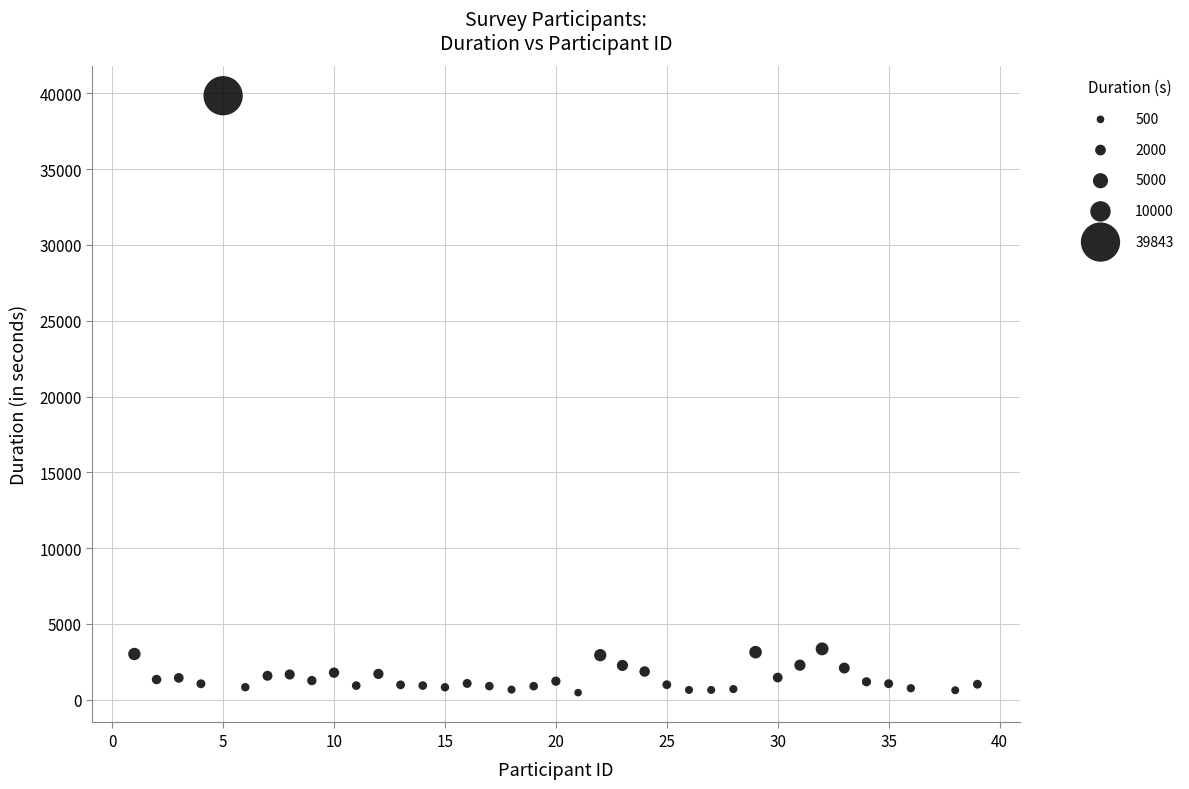

What is the range of Y values (max minus min)?

39373